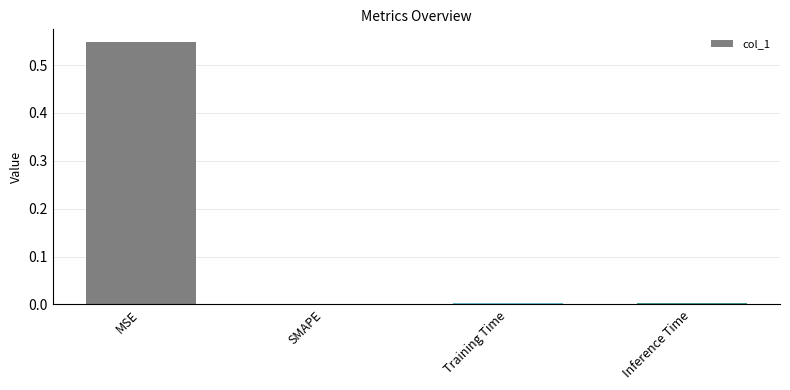

Is it true that the value at Training Time is 0.0?

True